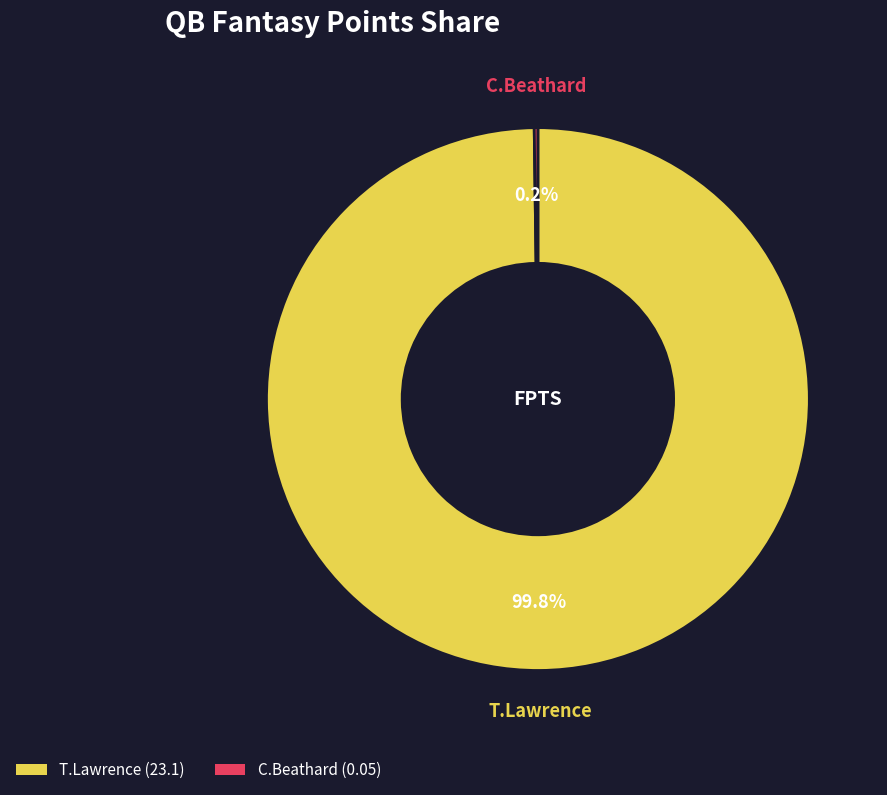

What percentage is NOT represented by T.Lawrence?

0.2%